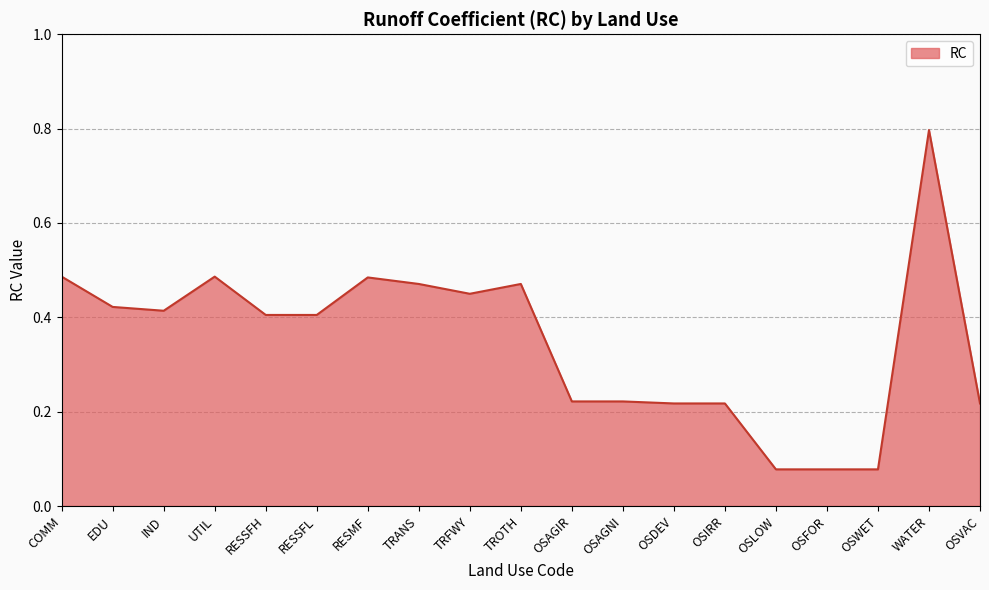

What is the maximum value shown in the chart?

0.8